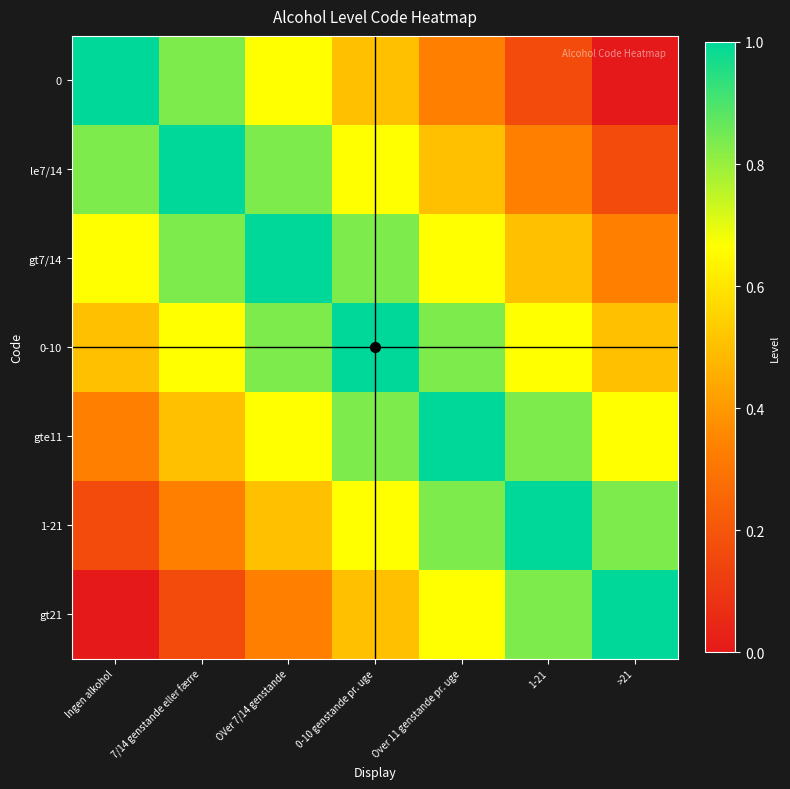

Which category has the highest value across all series?

Ingen alkohol